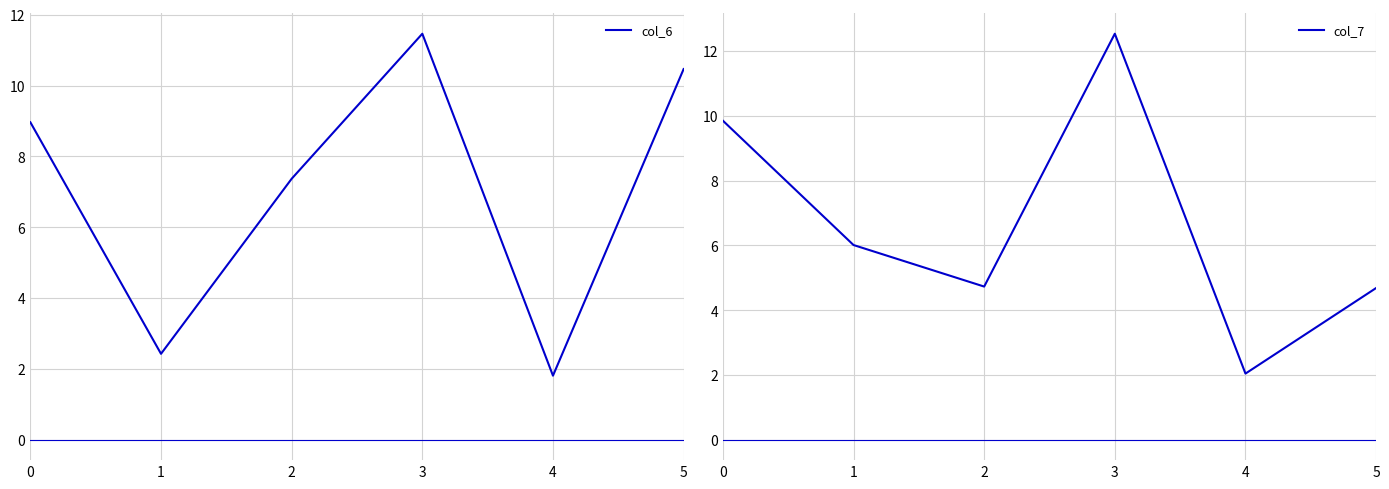

What is the value of the col_7 point at the 6th from the left?

4.7